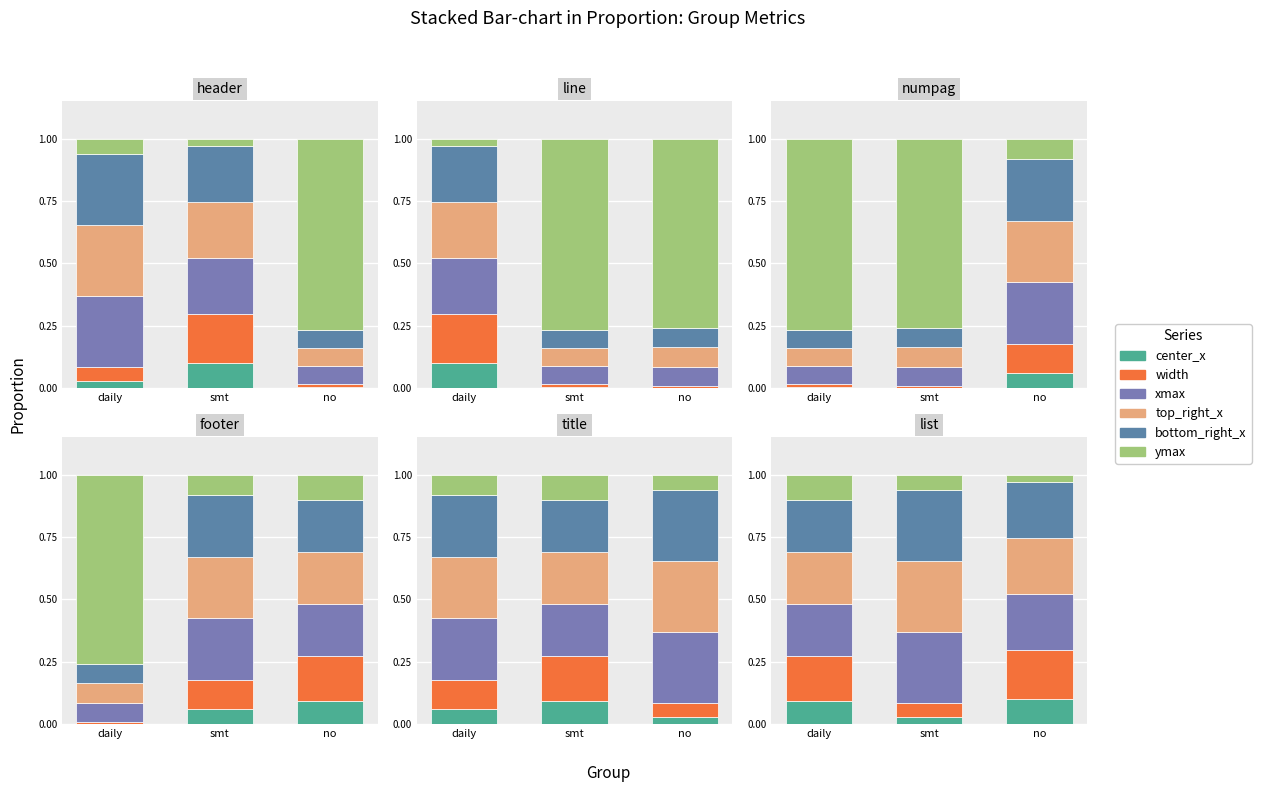

What is the total value across all series at daily?

1.0